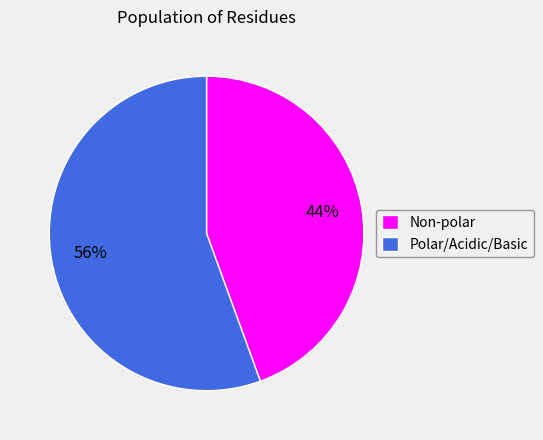

Is the sum of Polar/Acidic/Basic and Non-polar greater than half?

Yes